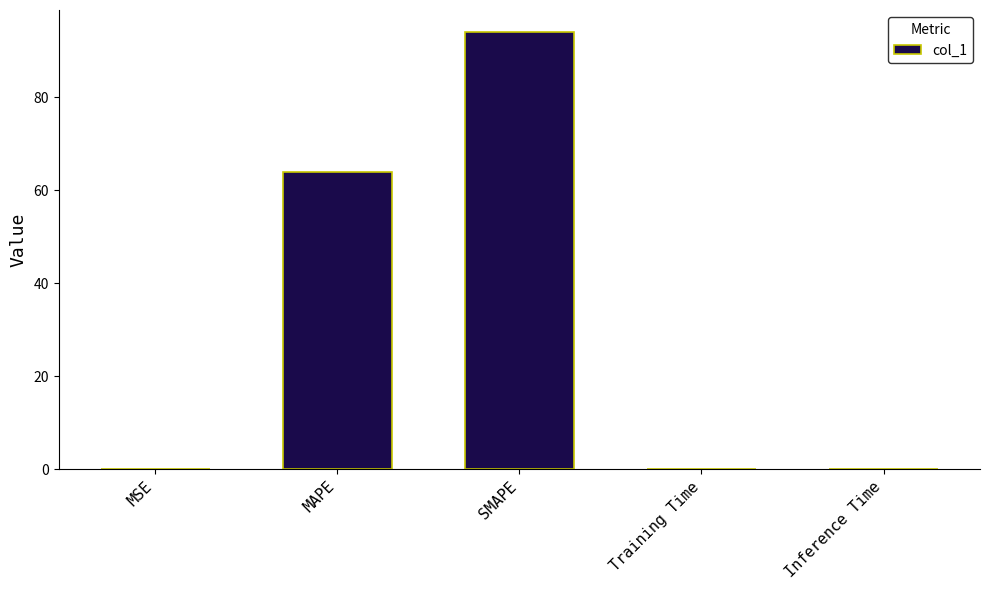

What is the sum of all values?

158.1